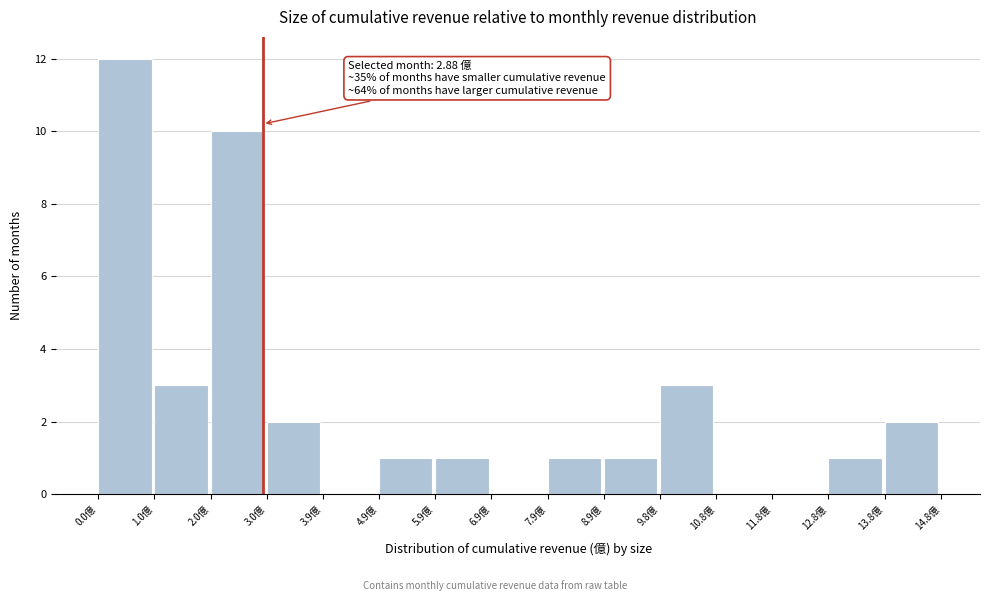

Over which range of the x-axis is the bar tallest?

0.0 to 1.0